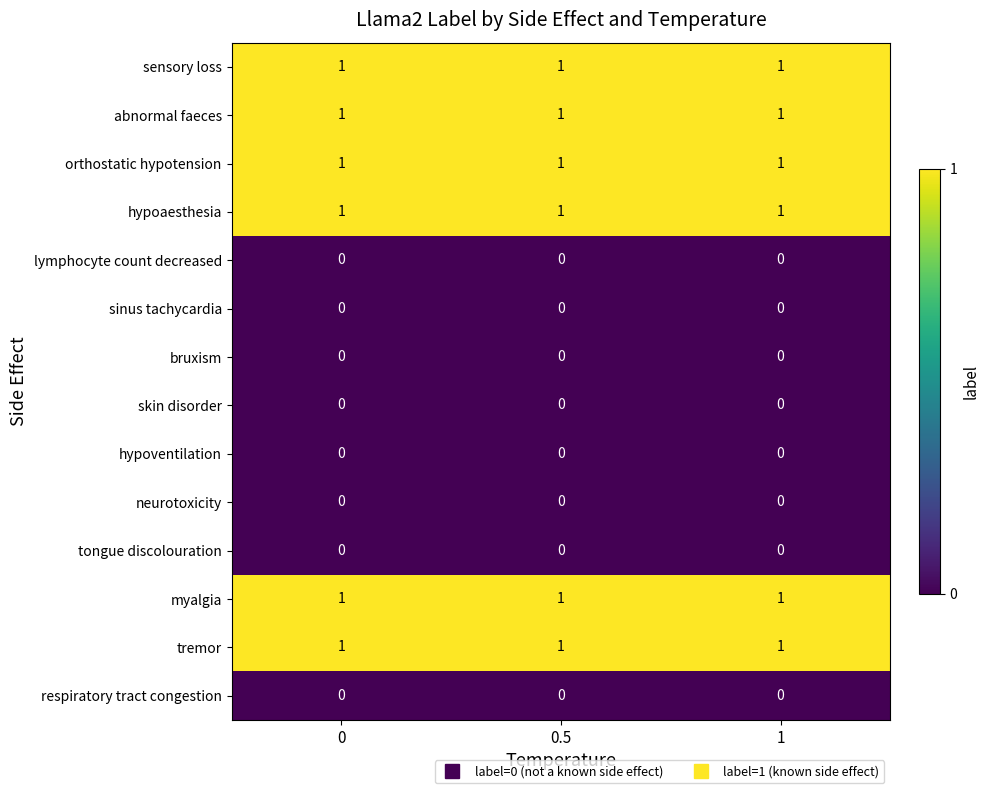

At how many categories does at least one series exceed 0?

3